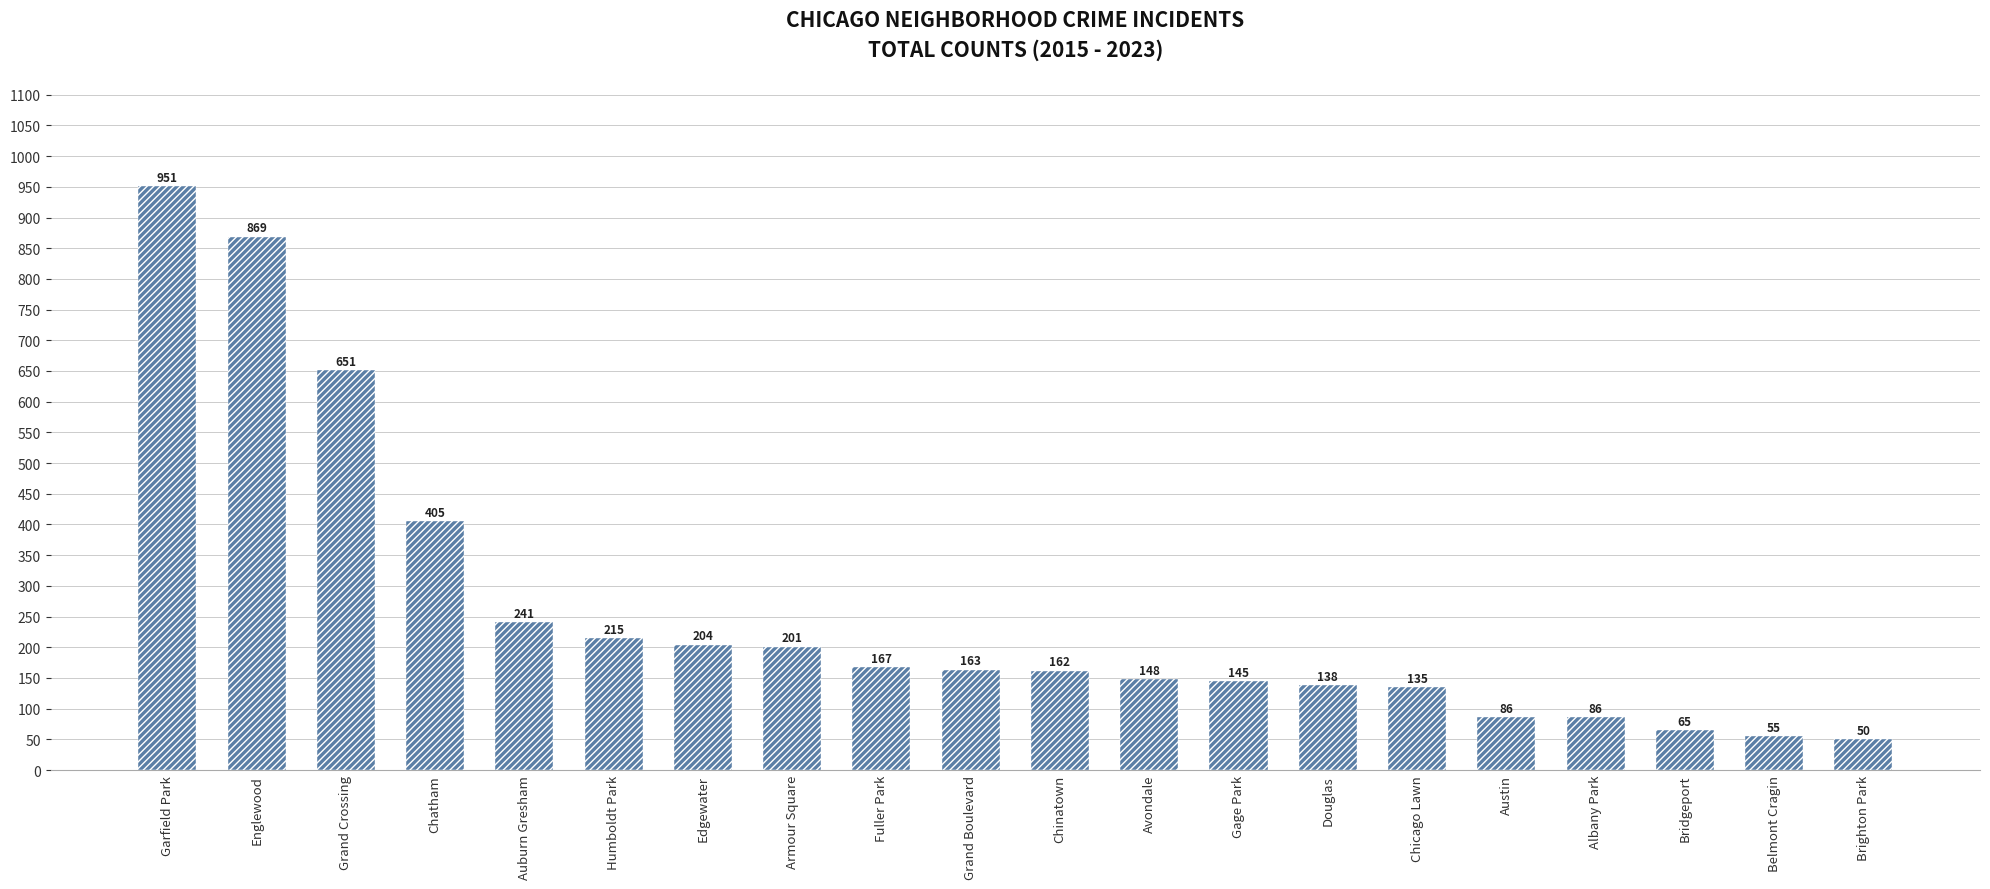

What is the maximum value shown in the chart?

951